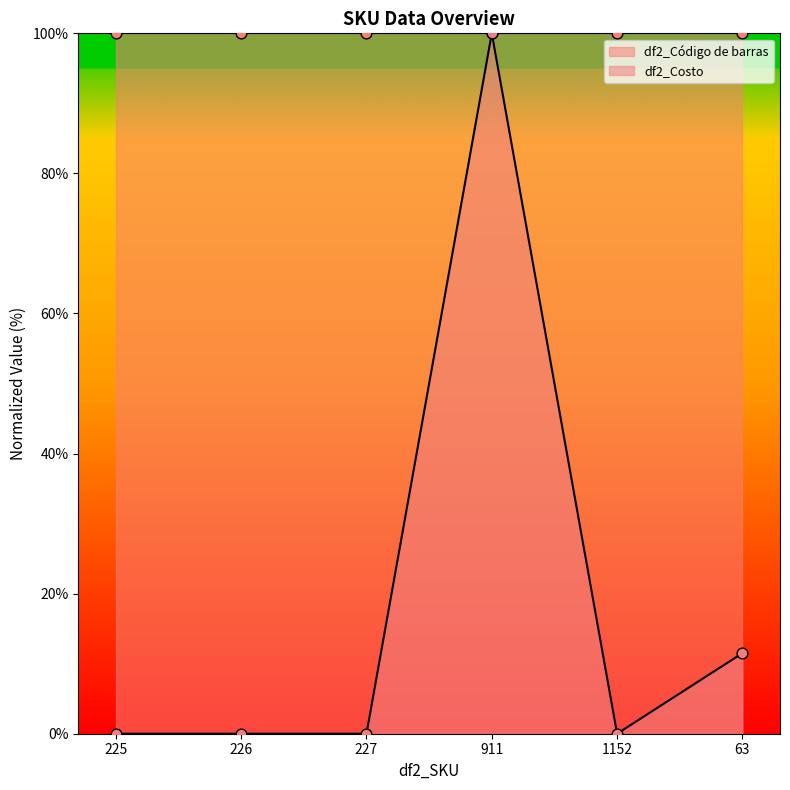

What is the total value across all series at 63?

111.5